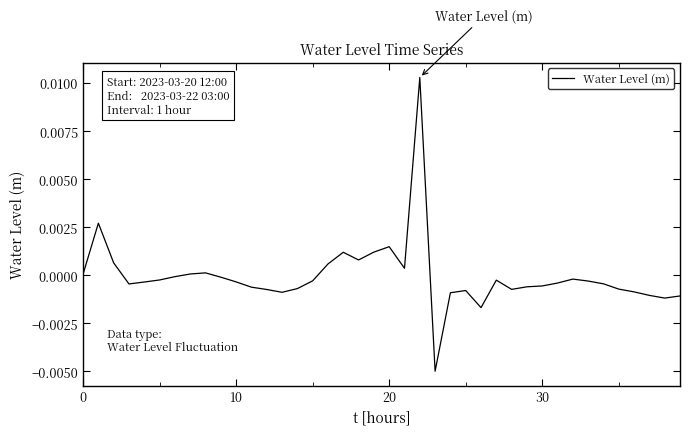

True or false: there are more than 0 points higher than both neighbors.

True